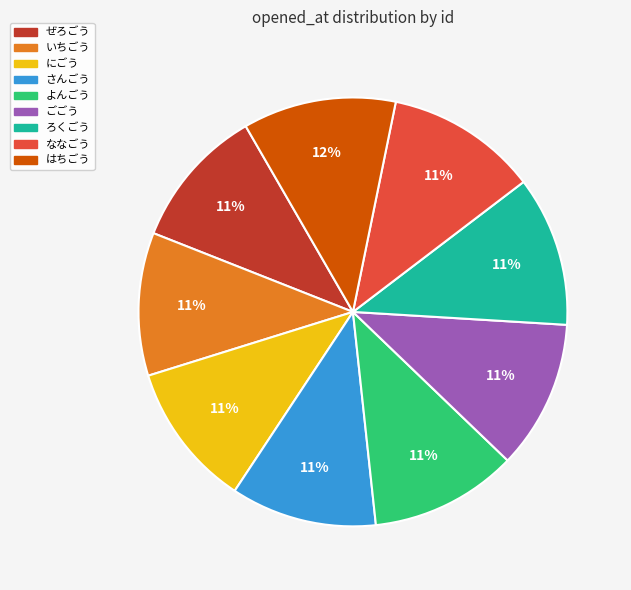

Does any single category account for the majority?

No